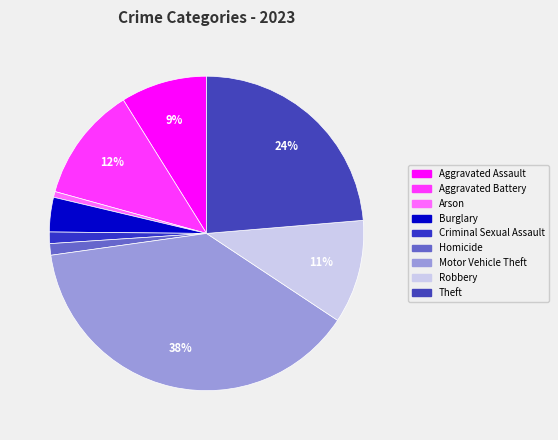

Rank the categories by value from highest to lowest.

Motor Vehicle Theft, Theft, Aggravated Battery, Robbery, Aggravated Assault, Burglary, Criminal Sexual Assault, Homicide, Arson